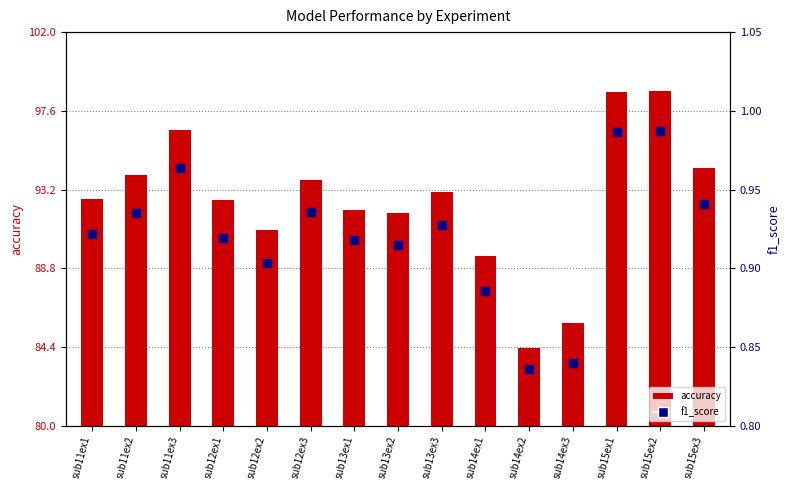

Which series contains the highest Y value?

accuracy